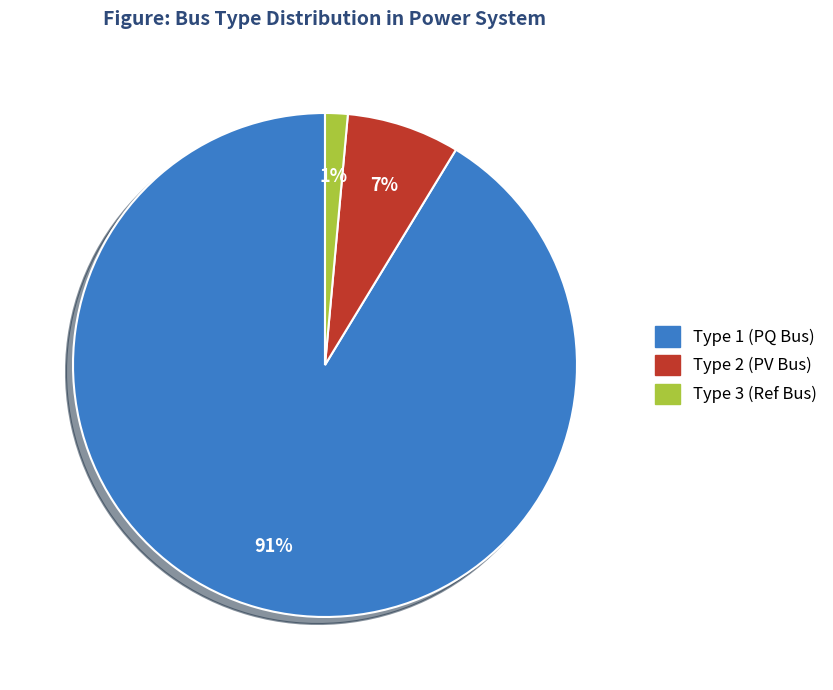

True or false: Type 1 (PQ Bus) accounts for 91% of the total.

True